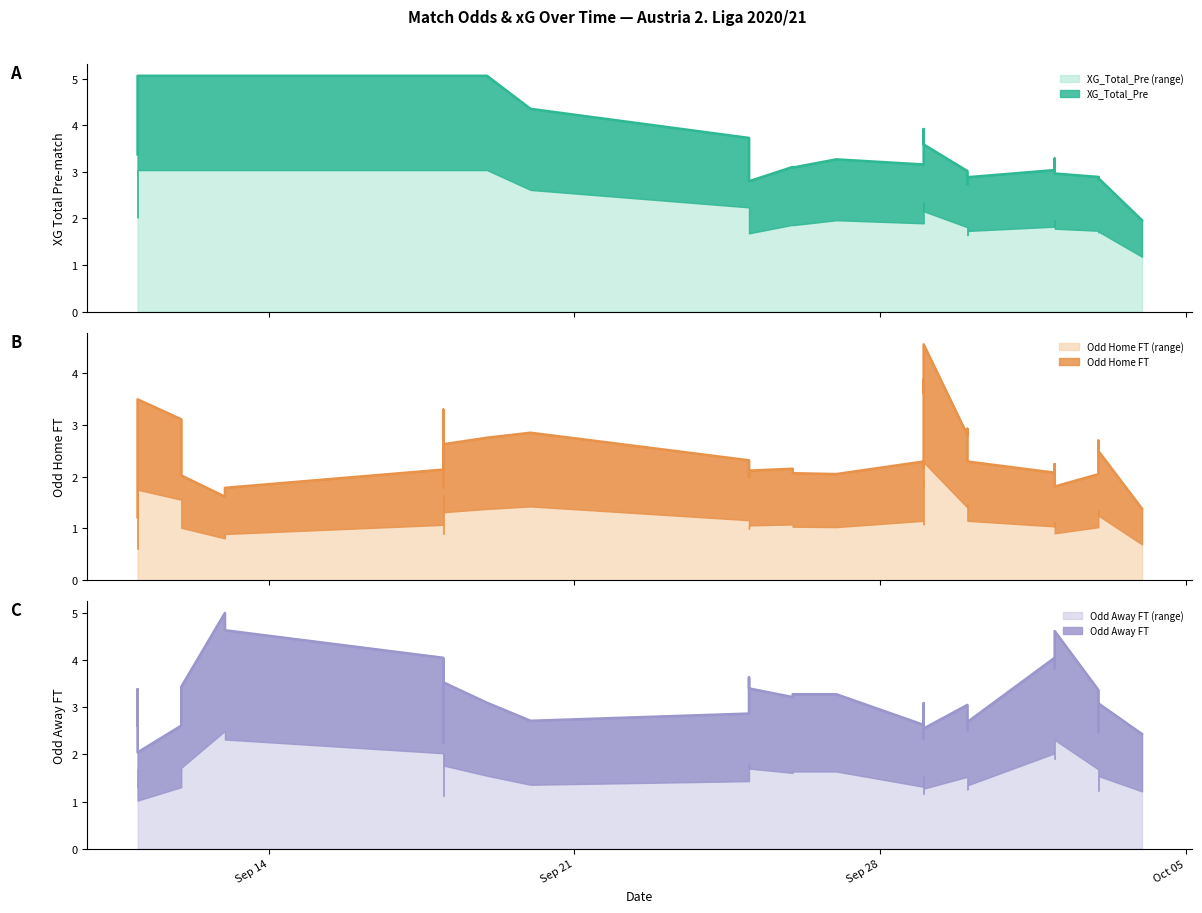

The value of Odd_H_FT at 0 is 1.6. True or false?

True